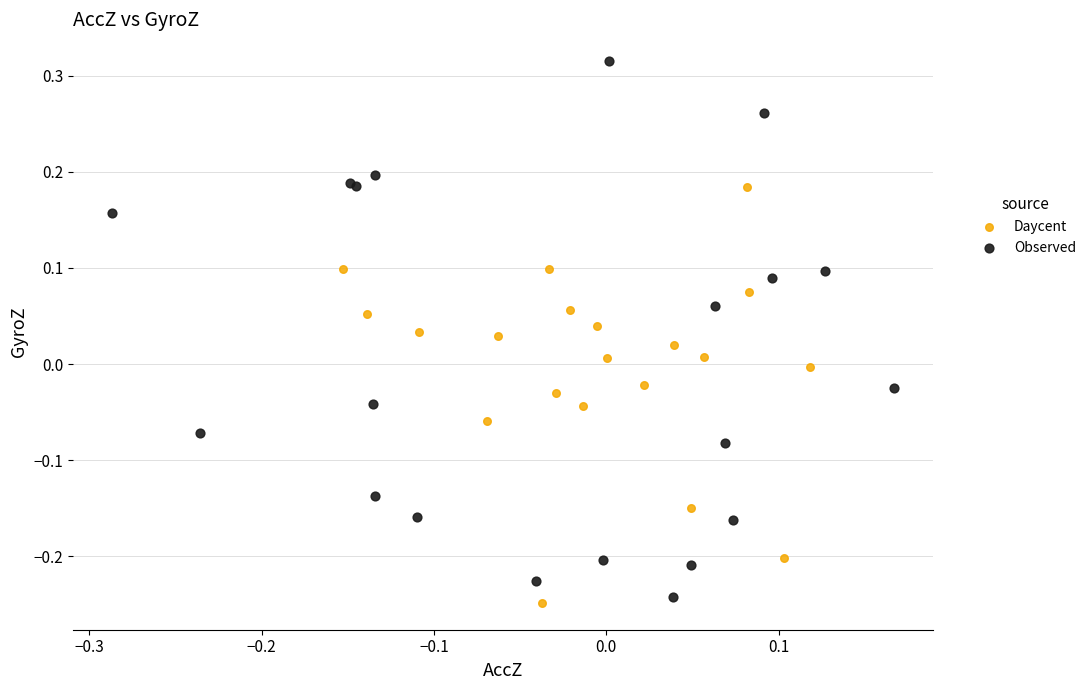

Which series contains the lowest Y value?

Daycent